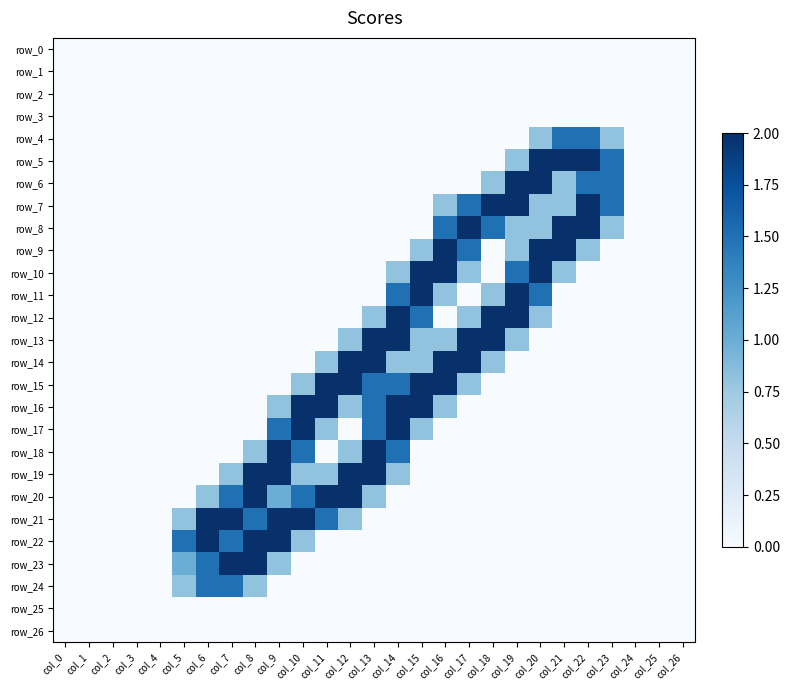

Reading left to right, list all the values displayed in this chart.

row_0: col_0=0.0	col_1=0.0	col_2=0.0	col_3=0.0	col_4=0.0	col_5=0.0	col_6=0.0	col_7=0.0	col_8=0.0	col_9=0.0	col_10=0.0	col_11=0.0	col_12=0.0	col_13=0.0	col_14=0.0	col_15=0.0	col_16=0.0	col_17=0.0	col_18=0.0	col_19=0.0	col_20=0.0	col_21=0.0	col_22=0.0	col_23=0.0	col_24=0.0	col_25=0.0	col_26=0.0
row_1: col_0=0.0	col_1=0.0	col_2=0.0	col_3=0.0	col_4=0.0	col_5=0.0	col_6=0.0	col_7=0.0	col_8=0.0	col_9=0.0	col_10=0.0	col_11=0.0	col_12=0.0	col_13=0.0	col_14=0.0	col_15=0.0	col_16=0.0	col_17=0.0	col_18=0.0	col_19=0.0	col_20=0.0	col_21=0.0	col_22=0.0	col_23=0.0	col_24=0.0	col_25=0.0	col_26=0.0
row_2: col_0=0.0	col_1=0.0	col_2=0.0	col_3=0.0	col_4=0.0	col_5=0.0	col_6=0.0	col_7=0.0	col_8=0.0	col_9=0.0	col_10=0.0	col_11=0.0	col_12=0.0	col_13=0.0	col_14=0.0	col_15=0.0	col_16=0.0	col_17=0.0	col_18=0.0	col_19=0.0	col_20=0.0	col_21=0.0	col_22=0.0	col_23=0.0	col_24=0.0	col_25=0.0	col_26=0.0
row_3: col_0=0.0	col_1=0.0	col_2=0.0	col_3=0.0	col_4=0.0	col_5=0.0	col_6=0.0	col_7=0.0	col_8=0.0	col_9=0.0	col_10=0.0	col_11=0.0	col_12=0.0	col_13=0.0	col_14=0.0	col_15=0.0	col_16=0.0	col_17=0.0	col_18=0.0	col_19=0.0	col_20=0.0	col_21=0.0	col_22=0.0	col_23=0.0	col_24=0.0	col_25=0.0	col_26=0.0
row_4: col_0=0.0	col_1=0.0	col_2=0.0	col_3=0.0	col_4=0.0	col_5=0.0	col_6=0.0	col_7=0.0	col_8=0.0	col_9=0.0	col_10=0.0	col_11=0.0	col_12=0.0	col_13=0.0	col_14=0.0	col_15=0.0	col_16=0.0	col_17=0.0	col_18=0.0	col_19=0.0	col_20=0.8	col_21=1.5	col_22=1.5	col_23=0.8	col_24=0.0	col_25=0.0	col_26=0.0
row_5: col_0=0.0	col_1=0.0	col_2=0.0	col_3=0.0	col_4=0.0	col_5=0.0	col_6=0.0	col_7=0.0	col_8=0.0	col_9=0.0	col_10=0.0	col_11=0.0	col_12=0.0	col_13=0.0	col_14=0.0	col_15=0.0	col_16=0.0	col_17=0.0	col_18=0.0	col_19=0.8	col_20=2.0	col_21=2.0	col_22=2.0	col_23=1.5	col_24=0.0	col_25=0.0	col_26=0.0
row_6: col_0=0.0	col_1=0.0	col_2=0.0	col_3=0.0	col_4=0.0	col_5=0.0	col_6=0.0	col_7=0.0	col_8=0.0	col_9=0.0	col_10=0.0	col_11=0.0	col_12=0.0	col_13=0.0	col_14=0.0	col_15=0.0	col_16=0.0	col_17=0.0	col_18=0.8	col_19=2.0	col_20=2.0	col_21=0.8	col_22=1.5	col_23=1.5	col_24=0.0	col_25=0.0	col_26=0.0
row_7: col_0=0.0	col_1=0.0	col_2=0.0	col_3=0.0	col_4=0.0	col_5=0.0	col_6=0.0	col_7=0.0	col_8=0.0	col_9=0.0	col_10=0.0	col_11=0.0	col_12=0.0	col_13=0.0	col_14=0.0	col_15=0.0	col_16=0.8	col_17=1.5	col_18=2.0	col_19=2.0	col_20=0.8	col_21=0.8	col_22=2.0	col_23=1.5	col_24=0.0	col_25=0.0	col_26=0.0
row_8: col_0=0.0	col_1=0.0	col_2=0.0	col_3=0.0	col_4=0.0	col_5=0.0	col_6=0.0	col_7=0.0	col_8=0.0	col_9=0.0	col_10=0.0	col_11=0.0	col_12=0.0	col_13=0.0	col_14=0.0	col_15=0.0	col_16=1.5	col_17=2.0	col_18=1.5	col_19=0.8	col_20=0.8	col_21=2.0	col_22=2.0	col_23=0.8	col_24=0.0	col_25=0.0	col_26=0.0
row_9: col_0=0.0	col_1=0.0	col_2=0.0	col_3=0.0	col_4=0.0	col_5=0.0	col_6=0.0	col_7=0.0	col_8=0.0	col_9=0.0	col_10=0.0	col_11=0.0	col_12=0.0	col_13=0.0	col_14=0.0	col_15=0.8	col_16=2.0	col_17=1.5	col_18=0.0	col_19=0.8	col_20=2.0	col_21=2.0	col_22=0.8	col_23=0.0	col_24=0.0	col_25=0.0	col_26=0.0
row_10: col_0=0.0	col_1=0.0	col_2=0.0	col_3=0.0	col_4=0.0	col_5=0.0	col_6=0.0	col_7=0.0	col_8=0.0	col_9=0.0	col_10=0.0	col_11=0.0	col_12=0.0	col_13=0.0	col_14=0.8	col_15=2.0	col_16=2.0	col_17=0.8	col_18=0.0	col_19=1.5	col_20=2.0	col_21=0.8	col_22=0.0	col_23=0.0	col_24=0.0	col_25=0.0	col_26=0.0
row_11: col_0=0.0	col_1=0.0	col_2=0.0	col_3=0.0	col_4=0.0	col_5=0.0	col_6=0.0	col_7=0.0	col_8=0.0	col_9=0.0	col_10=0.0	col_11=0.0	col_12=0.0	col_13=0.0	col_14=1.5	col_15=2.0	col_16=0.8	col_17=0.0	col_18=0.8	col_19=2.0	col_20=1.5	col_21=0.0	col_22=0.0	col_23=0.0	col_24=0.0	col_25=0.0	col_26=0.0
row_12: col_0=0.0	col_1=0.0	col_2=0.0	col_3=0.0	col_4=0.0	col_5=0.0	col_6=0.0	col_7=0.0	col_8=0.0	col_9=0.0	col_10=0.0	col_11=0.0	col_12=0.0	col_13=0.8	col_14=2.0	col_15=1.5	col_16=0.0	col_17=0.8	col_18=2.0	col_19=2.0	col_20=0.8	col_21=0.0	col_22=0.0	col_23=0.0	col_24=0.0	col_25=0.0	col_26=0.0
row_13: col_0=0.0	col_1=0.0	col_2=0.0	col_3=0.0	col_4=0.0	col_5=0.0	col_6=0.0	col_7=0.0	col_8=0.0	col_9=0.0	col_10=0.0	col_11=0.0	col_12=0.8	col_13=2.0	col_14=2.0	col_15=0.8	col_16=0.8	col_17=2.0	col_18=2.0	col_19=0.8	col_20=0.0	col_21=0.0	col_22=0.0	col_23=0.0	col_24=0.0	col_25=0.0	col_26=0.0
row_14: col_0=0.0	col_1=0.0	col_2=0.0	col_3=0.0	col_4=0.0	col_5=0.0	col_6=0.0	col_7=0.0	col_8=0.0	col_9=0.0	col_10=0.0	col_11=0.8	col_12=2.0	col_13=2.0	col_14=0.8	col_15=0.8	col_16=2.0	col_17=2.0	col_18=0.8	col_19=0.0	col_20=0.0	col_21=0.0	col_22=0.0	col_23=0.0	col_24=0.0	col_25=0.0	col_26=0.0
row_15: col_0=0.0	col_1=0.0	col_2=0.0	col_3=0.0	col_4=0.0	col_5=0.0	col_6=0.0	col_7=0.0	col_8=0.0	col_9=0.0	col_10=0.8	col_11=2.0	col_12=2.0	col_13=1.5	col_14=1.5	col_15=2.0	col_16=2.0	col_17=0.8	col_18=0.0	col_19=0.0	col_20=0.0	col_21=0.0	col_22=0.0	col_23=0.0	col_24=0.0	col_25=0.0	col_26=0.0
row_16: col_0=0.0	col_1=0.0	col_2=0.0	col_3=0.0	col_4=0.0	col_5=0.0	col_6=0.0	col_7=0.0	col_8=0.0	col_9=0.8	col_10=2.0	col_11=2.0	col_12=0.8	col_13=1.5	col_14=2.0	col_15=2.0	col_16=0.8	col_17=0.0	col_18=0.0	col_19=0.0	col_20=0.0	col_21=0.0	col_22=0.0	col_23=0.0	col_24=0.0	col_25=0.0	col_26=0.0
row_17: col_0=0.0	col_1=0.0	col_2=0.0	col_3=0.0	col_4=0.0	col_5=0.0	col_6=0.0	col_7=0.0	col_8=0.0	col_9=1.5	col_10=2.0	col_11=0.8	col_12=0.0	col_13=1.5	col_14=2.0	col_15=0.8	col_16=0.0	col_17=0.0	col_18=0.0	col_19=0.0	col_20=0.0	col_21=0.0	col_22=0.0	col_23=0.0	col_24=0.0	col_25=0.0	col_26=0.0
row_18: col_0=0.0	col_1=0.0	col_2=0.0	col_3=0.0	col_4=0.0	col_5=0.0	col_6=0.0	col_7=0.0	col_8=0.8	col_9=2.0	col_10=1.5	col_11=0.0	col_12=0.8	col_13=2.0	col_14=1.5	col_15=0.0	col_16=0.0	col_17=0.0	col_18=0.0	col_19=0.0	col_20=0.0	col_21=0.0	col_22=0.0	col_23=0.0	col_24=0.0	col_25=0.0	col_26=0.0
row_19: col_0=0.0	col_1=0.0	col_2=0.0	col_3=0.0	col_4=0.0	col_5=0.0	col_6=0.0	col_7=0.8	col_8=2.0	col_9=2.0	col_10=0.8	col_11=0.8	col_12=2.0	col_13=2.0	col_14=0.8	col_15=0.0	col_16=0.0	col_17=0.0	col_18=0.0	col_19=0.0	col_20=0.0	col_21=0.0	col_22=0.0	col_23=0.0	col_24=0.0	col_25=0.0	col_26=0.0
row_20: col_0=0.0	col_1=0.0	col_2=0.0	col_3=0.0	col_4=0.0	col_5=0.0	col_6=0.8	col_7=1.5	col_8=2.0	col_9=1.0	col_10=1.5	col_11=2.0	col_12=2.0	col_13=0.8	col_14=0.0	col_15=0.0	col_16=0.0	col_17=0.0	col_18=0.0	col_19=0.0	col_20=0.0	col_21=0.0	col_22=0.0	col_23=0.0	col_24=0.0	col_25=0.0	col_26=0.0
row_21: col_0=0.0	col_1=0.0	col_2=0.0	col_3=0.0	col_4=0.0	col_5=0.8	col_6=2.0	col_7=2.0	col_8=1.5	col_9=2.0	col_10=2.0	col_11=1.5	col_12=0.8	col_13=0.0	col_14=0.0	col_15=0.0	col_16=0.0	col_17=0.0	col_18=0.0	col_19=0.0	col_20=0.0	col_21=0.0	col_22=0.0	col_23=0.0	col_24=0.0	col_25=0.0	col_26=0.0
row_22: col_0=0.0	col_1=0.0	col_2=0.0	col_3=0.0	col_4=0.0	col_5=1.5	col_6=2.0	col_7=1.5	col_8=2.0	col_9=2.0	col_10=0.8	col_11=0.0	col_12=0.0	col_13=0.0	col_14=0.0	col_15=0.0	col_16=0.0	col_17=0.0	col_18=0.0	col_19=0.0	col_20=0.0	col_21=0.0	col_22=0.0	col_23=0.0	col_24=0.0	col_25=0.0	col_26=0.0
row_23: col_0=0.0	col_1=0.0	col_2=0.0	col_3=0.0	col_4=0.0	col_5=1.0	col_6=1.5	col_7=2.0	col_8=2.0	col_9=0.8	col_10=0.0	col_11=0.0	col_12=0.0	col_13=0.0	col_14=0.0	col_15=0.0	col_16=0.0	col_17=0.0	col_18=0.0	col_19=0.0	col_20=0.0	col_21=0.0	col_22=0.0	col_23=0.0	col_24=0.0	col_25=0.0	col_26=0.0
row_24: col_0=0.0	col_1=0.0	col_2=0.0	col_3=0.0	col_4=0.0	col_5=0.8	col_6=1.5	col_7=1.5	col_8=0.8	col_9=0.0	col_10=0.0	col_11=0.0	col_12=0.0	col_13=0.0	col_14=0.0	col_15=0.0	col_16=0.0	col_17=0.0	col_18=0.0	col_19=0.0	col_20=0.0	col_21=0.0	col_22=0.0	col_23=0.0	col_24=0.0	col_25=0.0	col_26=0.0
row_25: col_0=0.0	col_1=0.0	col_2=0.0	col_3=0.0	col_4=0.0	col_5=0.0	col_6=0.0	col_7=0.0	col_8=0.0	col_9=0.0	col_10=0.0	col_11=0.0	col_12=0.0	col_13=0.0	col_14=0.0	col_15=0.0	col_16=0.0	col_17=0.0	col_18=0.0	col_19=0.0	col_20=0.0	col_21=0.0	col_22=0.0	col_23=0.0	col_24=0.0	col_25=0.0	col_26=0.0
row_26: col_0=0.0	col_1=0.0	col_2=0.0	col_3=0.0	col_4=0.0	col_5=0.0	col_6=0.0	col_7=0.0	col_8=0.0	col_9=0.0	col_10=0.0	col_11=0.0	col_12=0.0	col_13=0.0	col_14=0.0	col_15=0.0	col_16=0.0	col_17=0.0	col_18=0.0	col_19=0.0	col_20=0.0	col_21=0.0	col_22=0.0	col_23=0.0	col_24=0.0	col_25=0.0	col_26=0.0